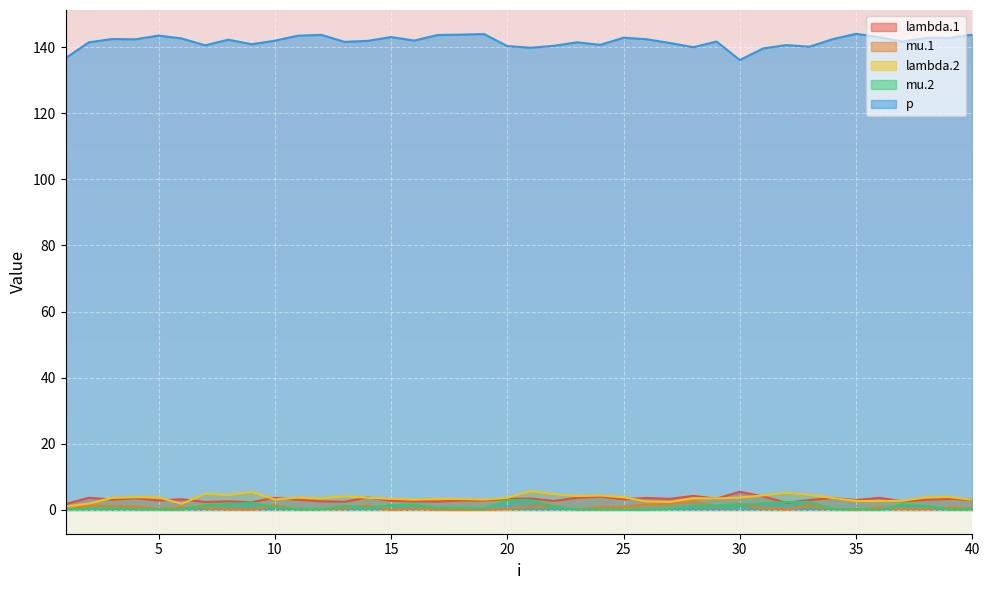

Reading left to right, extract all data points from this chart.

lambda.1: 1.8	3.7	3.1	3.6	2.8	3.2	2.4	2.6	2.3	3.7	3.1	2.6	2.5	3.8	2.8	2.6	2.5	2.8	2.8	3.3	3.5	2.7	3.7	4.0	3.2	3.6	3.4	4.2	3.4	5.5	4.1	2.2	3.0	3.6	3.0	3.7	2.6	3.1	3.3	3.1
mu.1: 0.1	1.4	1.1	0.9	0.3	0.7	0.7	0.2	0.1	1.4	0.1	0.2	0.7	1.3	0.0	0.5	0.1	0.0	0.1	0.3	1.0	1.2	0.1	0.8	0.8	1.7	2.0	2.5	1.2	1.9	0.5	0.2	1.3	0.2	0.0	0.7	0.3	0.3	0.7	0.4
lambda.2: 1.1	1.9	3.6	3.8	3.8	1.9	4.9	4.5	5.4	3.2	3.7	3.5	4.1	3.7	3.3	3.1	3.3	3.3	3.1	3.6	5.7	4.7	4.2	4.3	3.8	2.6	2.4	3.6	3.5	3.8	4.4	5.2	4.5	3.6	2.7	2.7	2.8	3.8	3.9	3.1
mu.2: 0.2	0.3	0.5	0.2	0.1	0.1	1.4	1.7	2.2	0.8	0.3	0.2	1.3	0.6	1.4	1.6	0.7	0.6	0.5	2.9	2.9	1.0	0.2	0.1	0.1	0.0	0.3	1.3	1.4	1.6	2.0	2.4	2.4	0.3	0.2	0.0	1.7	1.2	0.1	0.2
p: 136.7	141.4	142.5	142.4	143.5	142.6	140.5	142.2	140.9	141.9	143.5	143.7	141.6	141.9	143.1	142.0	143.7	143.8	143.9	140.3	139.8	140.4	141.5	140.7	142.8	142.4	141.2	140.0	141.7	136.1	139.6	140.6	140.1	142.4	144.0	143.0	141.7	142.8	142.8	143.8